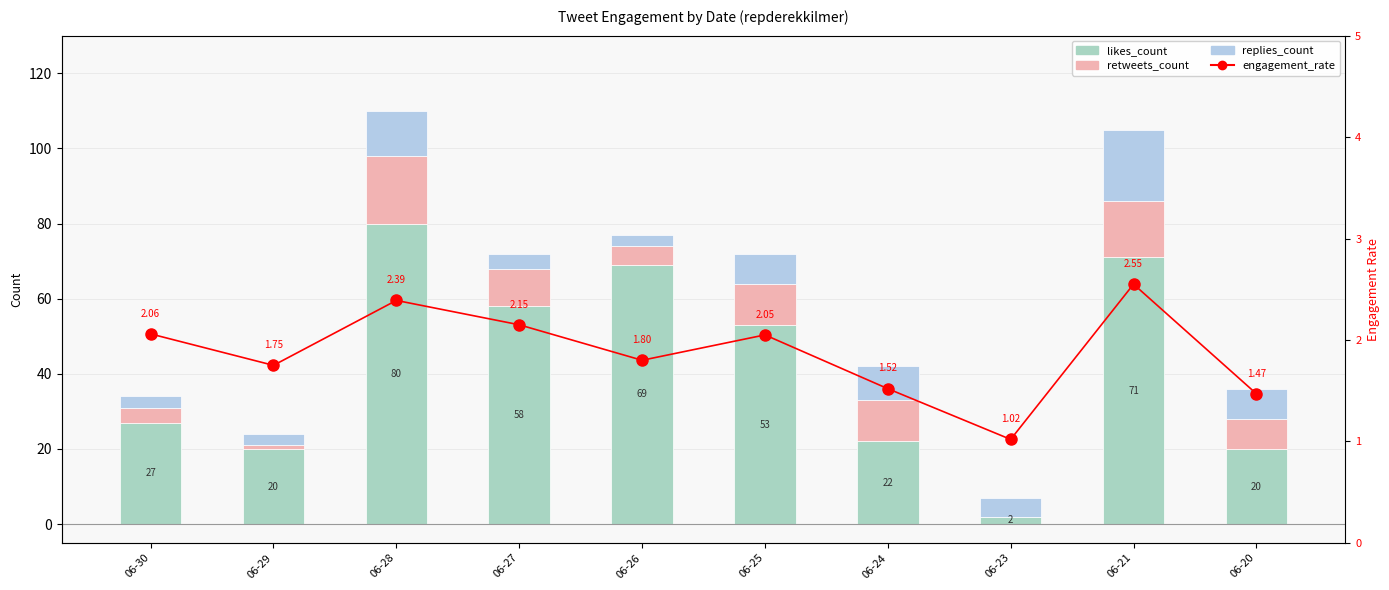

The retweets_count series shows 1.0 at 06-29. True or false?

True